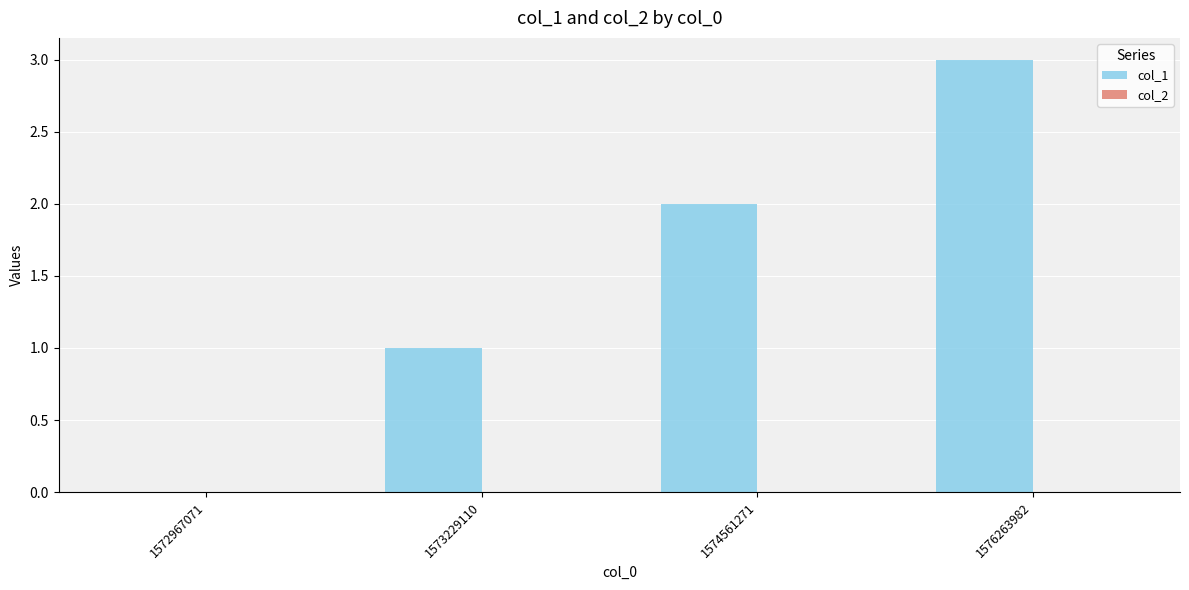

Approximately how many times larger is the value at 1573229110 compared to 1574561271?

0.5